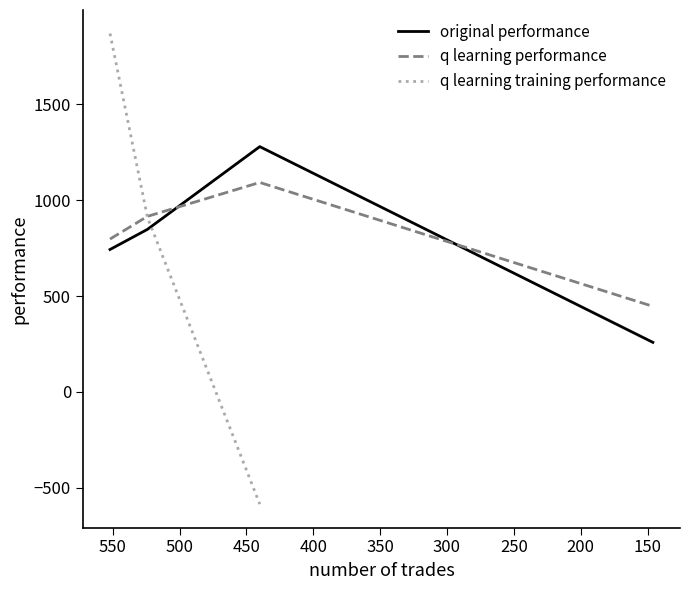

The value of q learning performance at 200 is 460.4. True or false?

False